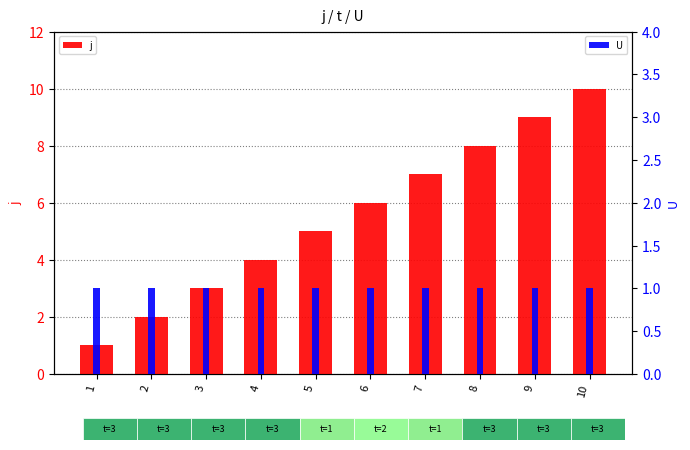

What are all the series names shown in the legend?

j, U